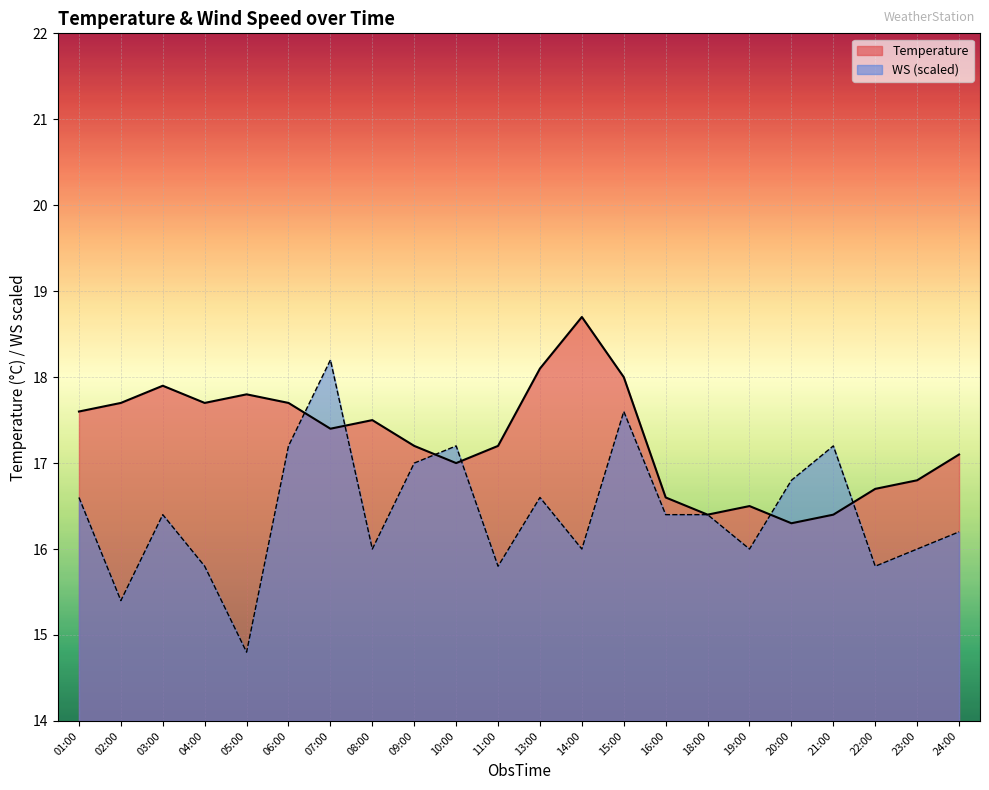

At how many categories does at least one series exceed 16?

22